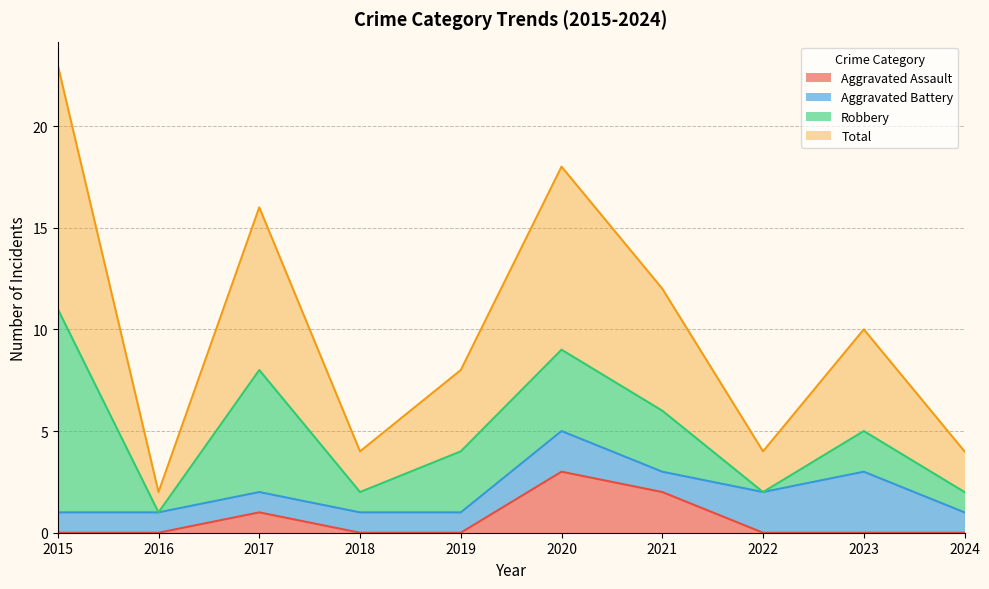

What is the difference between the second highest and minimum values in the Total series?

16